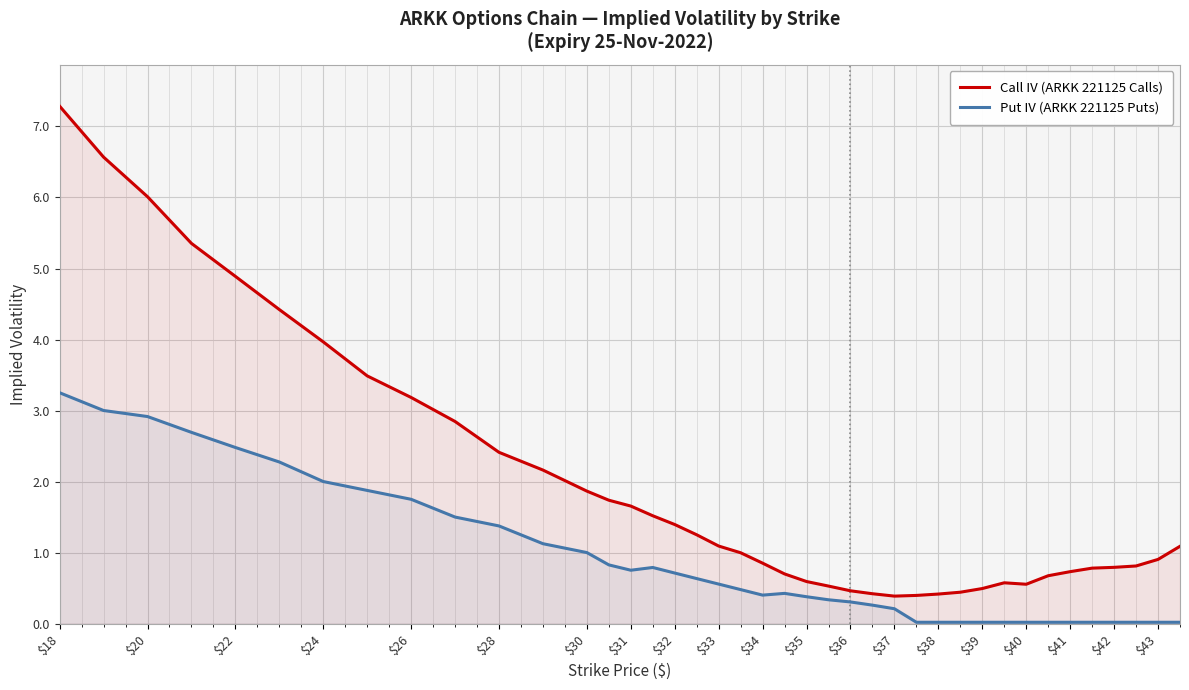

List the series in order of their peak value, highest first.

Call IV (ARKK 221125 Calls), Put IV (ARKK 221125 Puts)